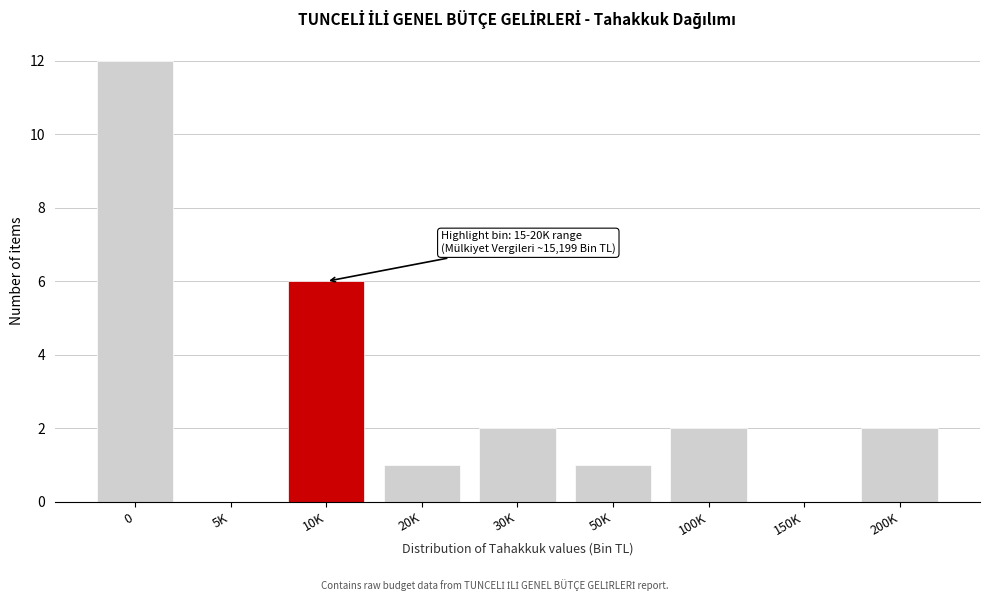

Reading left to right, list all the values displayed in this chart.

0=12	5K=0	10K=6	20K=1	30K=2	50K=1	100K=2	150K=0	200K=2